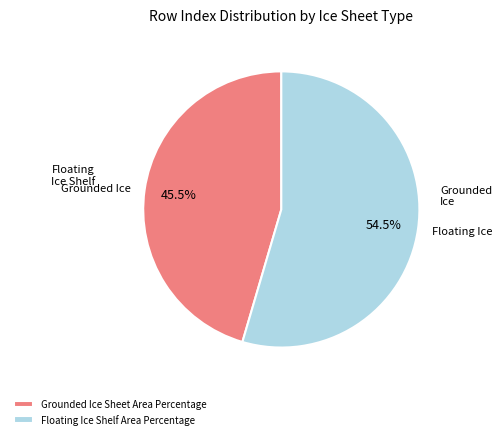

Does any single category account for the majority?

Yes